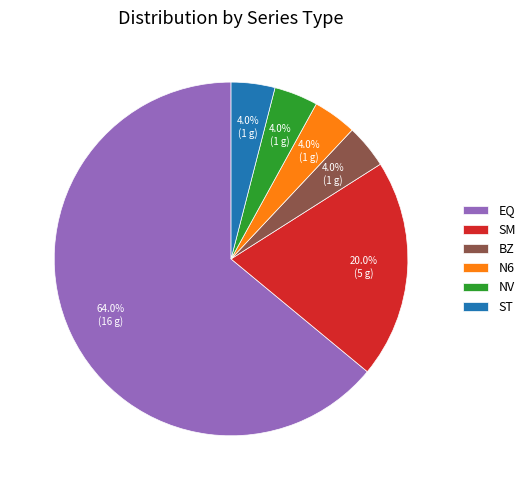

Is there any slice that represents more than half of the pie?

Yes